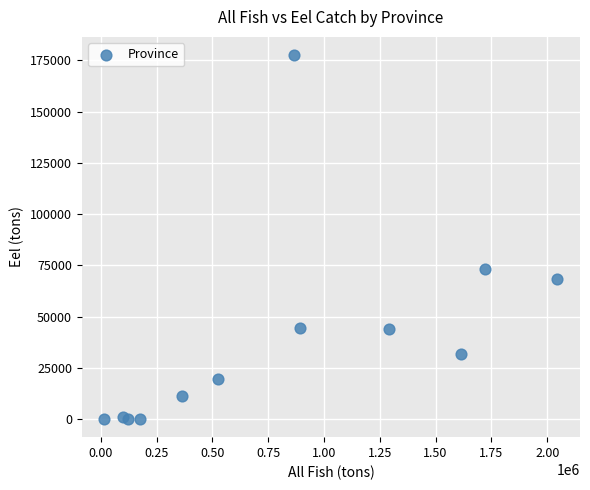

What Y value in the scatter plot is closest to 88809?

73231